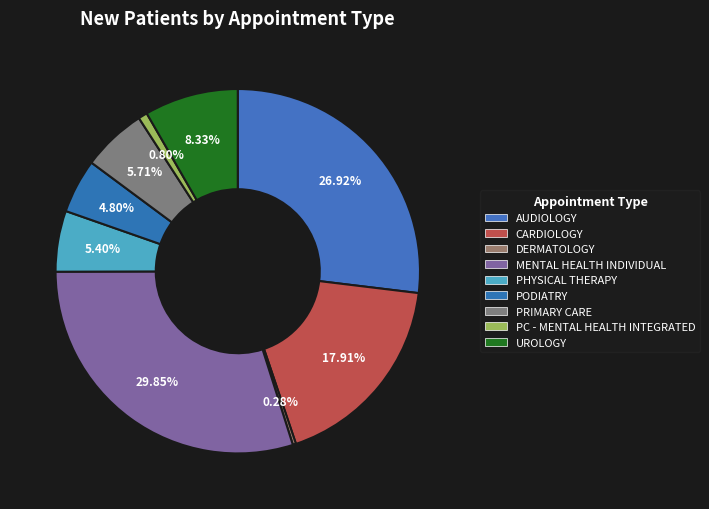

How many segments does this pie chart have?

9